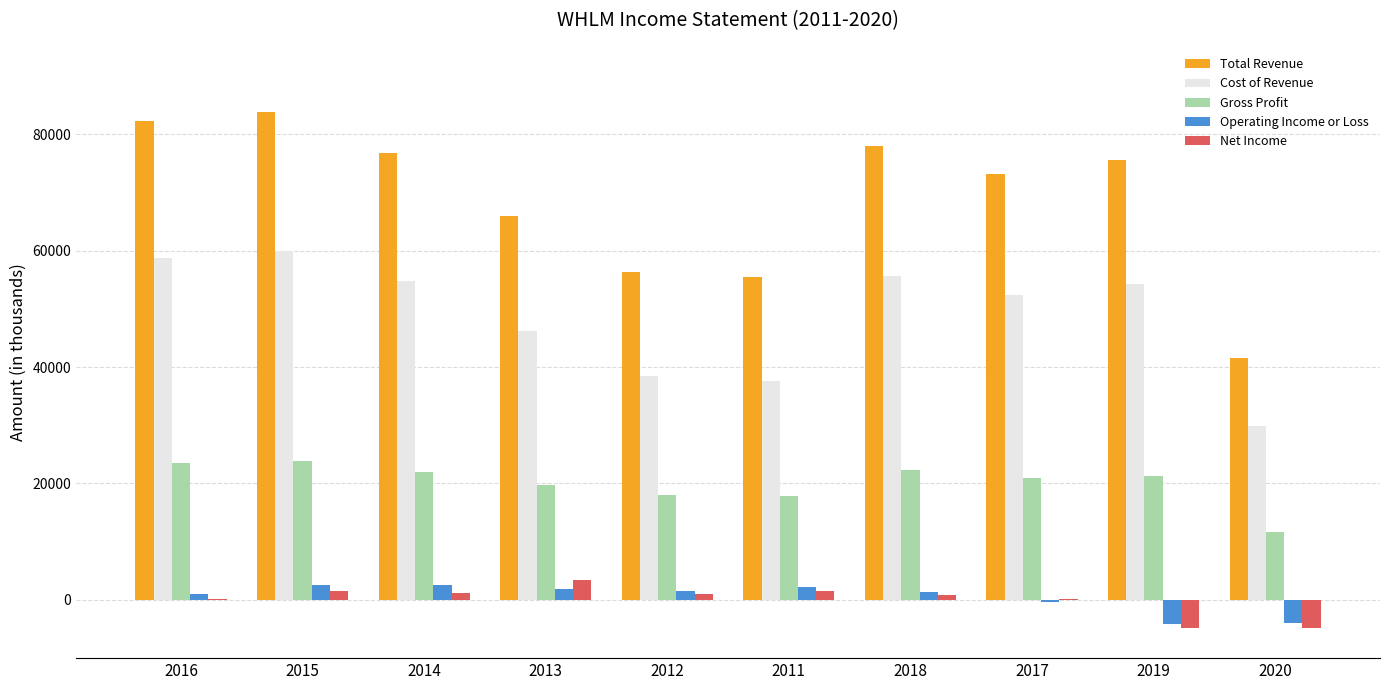

What is the sum of all Total Revenue values?

688800